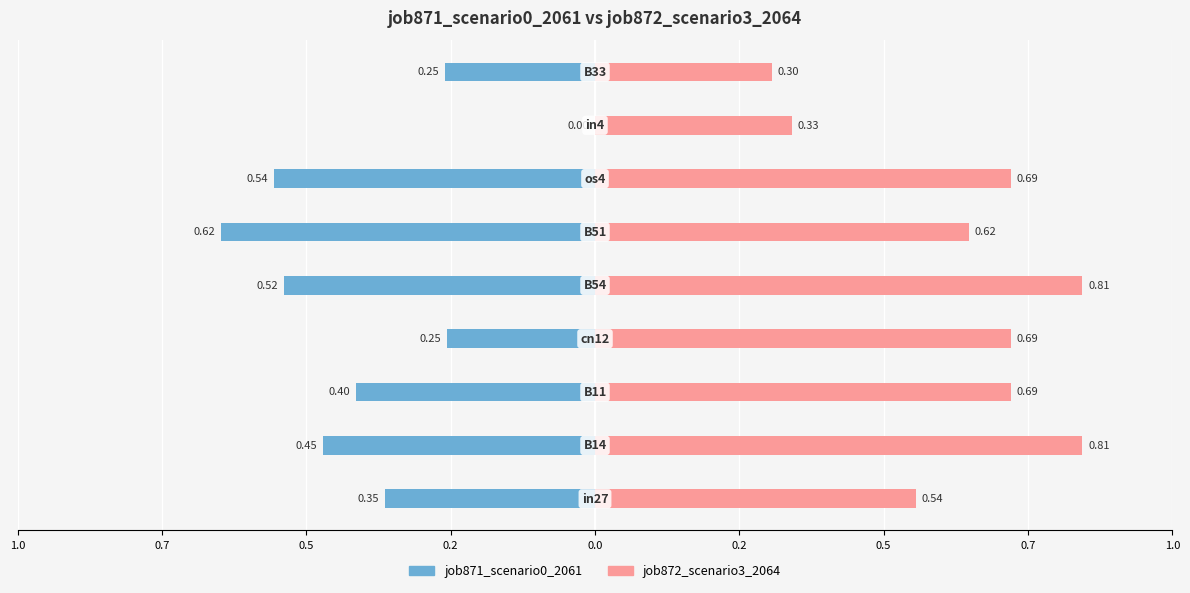

Reading right to left, extract all data points from this chart.

job871_scenario0_2061: -0.2	0.0	-0.5	-0.6	-0.5	-0.2	-0.4	-0.5	-0.4
job872_scenario3_2064: 0.3	0.3	0.7	0.6	0.8	0.7	0.7	0.8	0.5